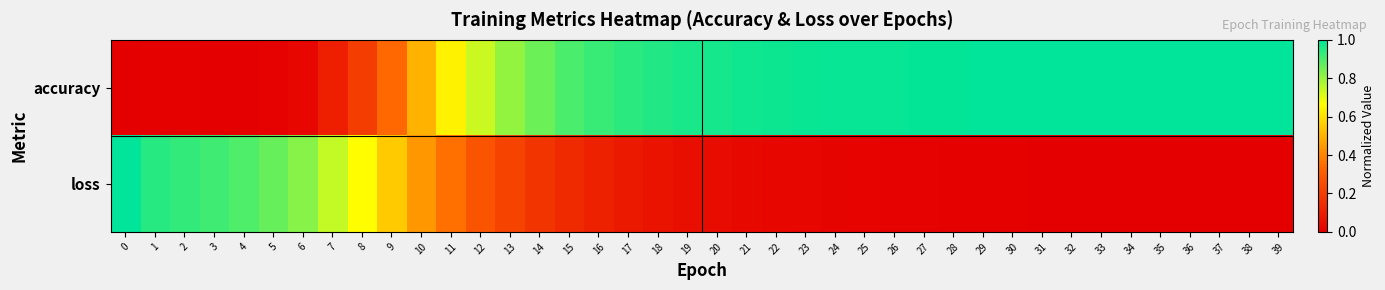

What is the total value across all series at 25?

1.0